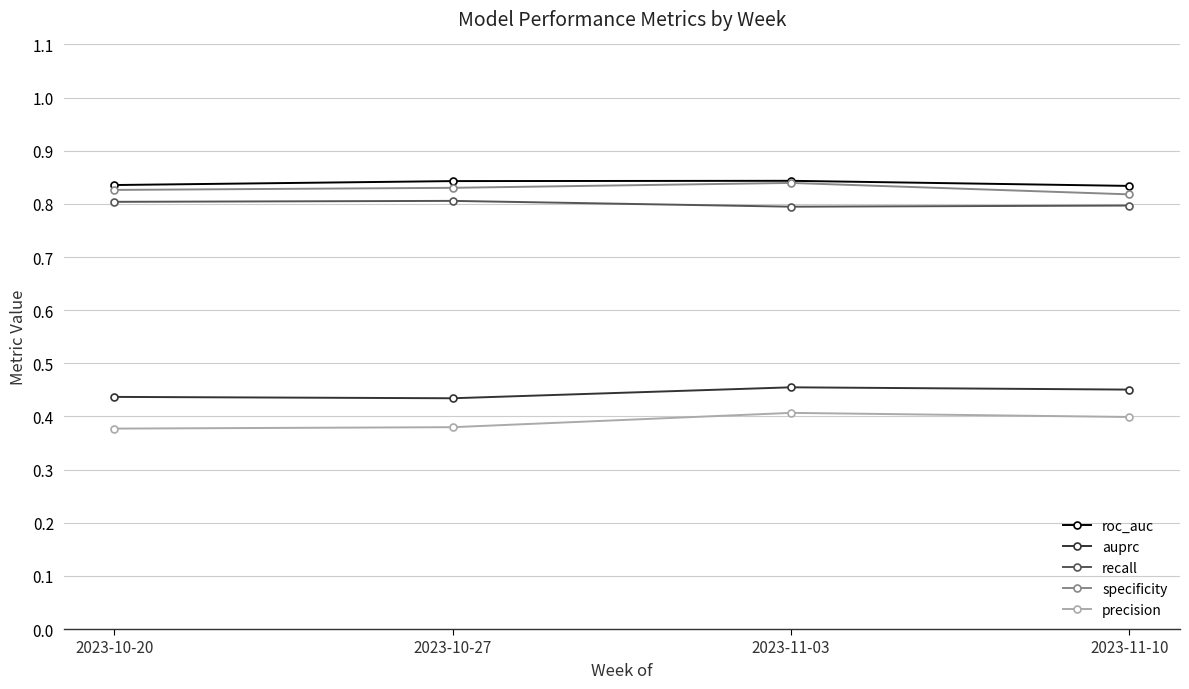

How many auprc values are between 0 and 1?

4